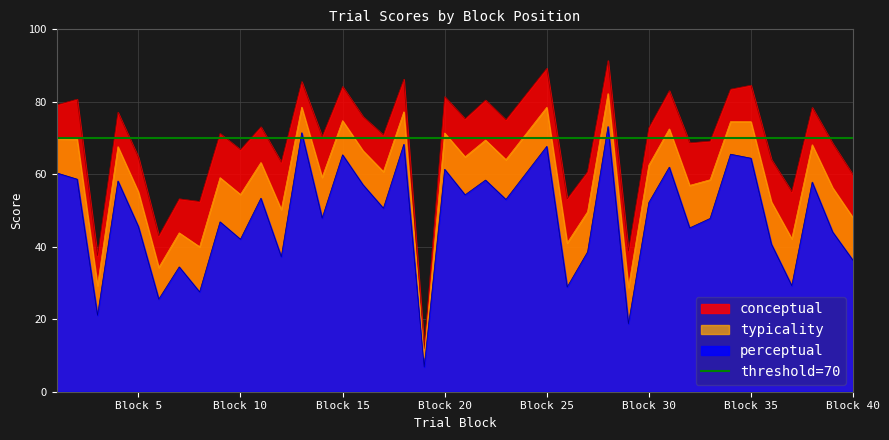

What is the difference between the conceptual values at 13 and 33?

16.4